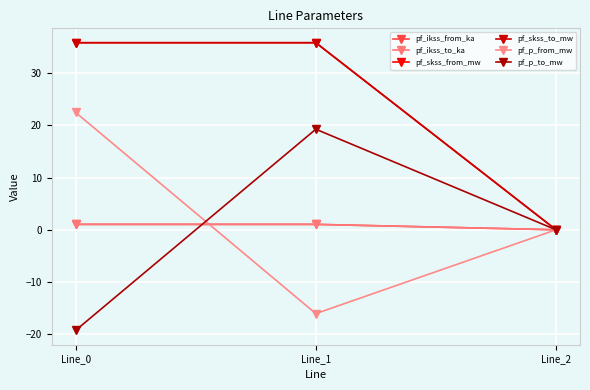

Is the value of pf_p_from_mw at Line_0 greater than the value of pf_ikss_to_ka at Line_1?

Yes